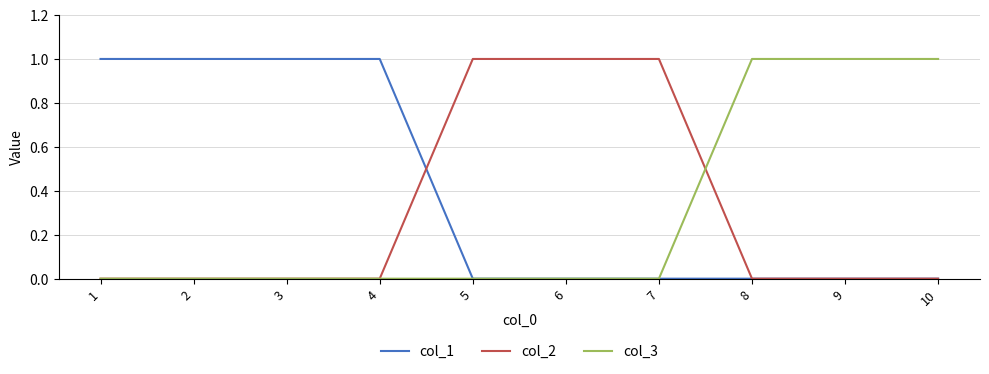

Which series has the largest total across all categories?

col_1